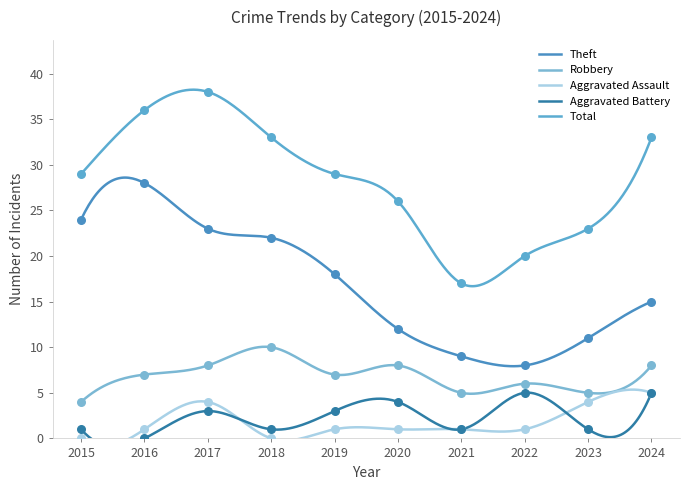

Which series has the widest spread of Y values?

Total